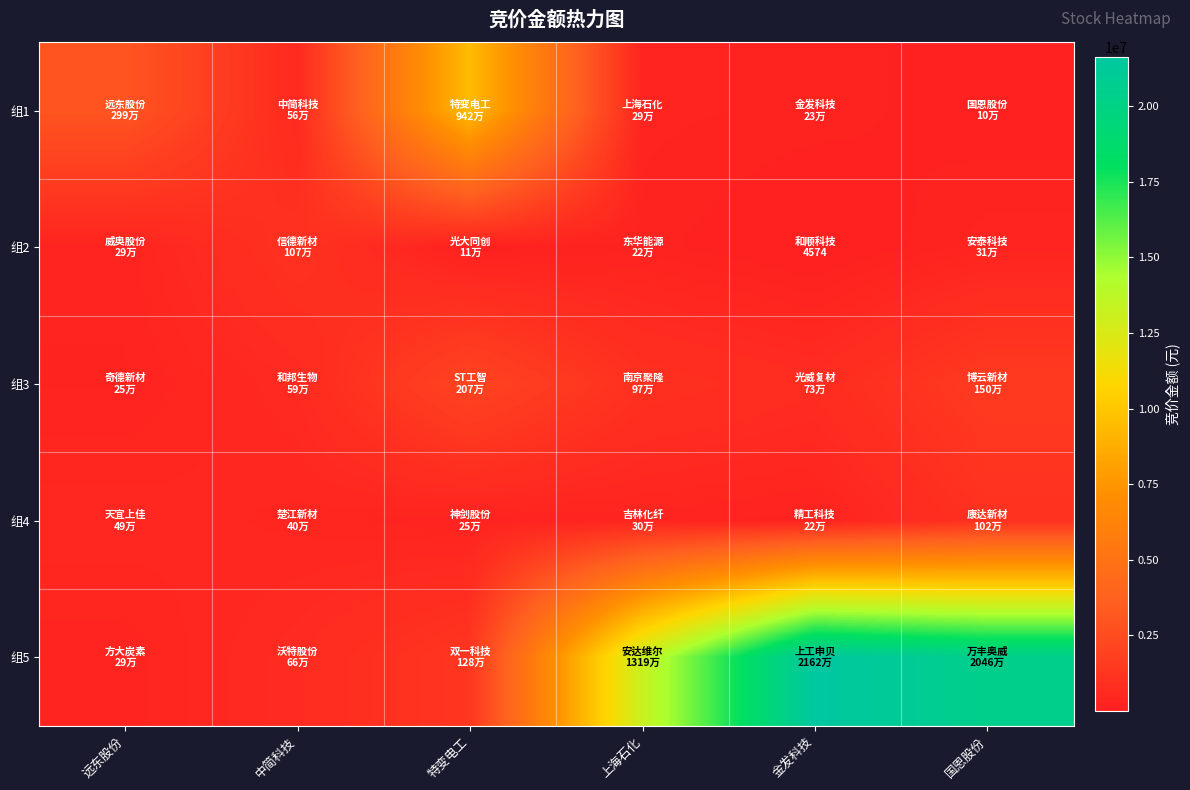

What is the total value across all series at 上海石化?

14959669